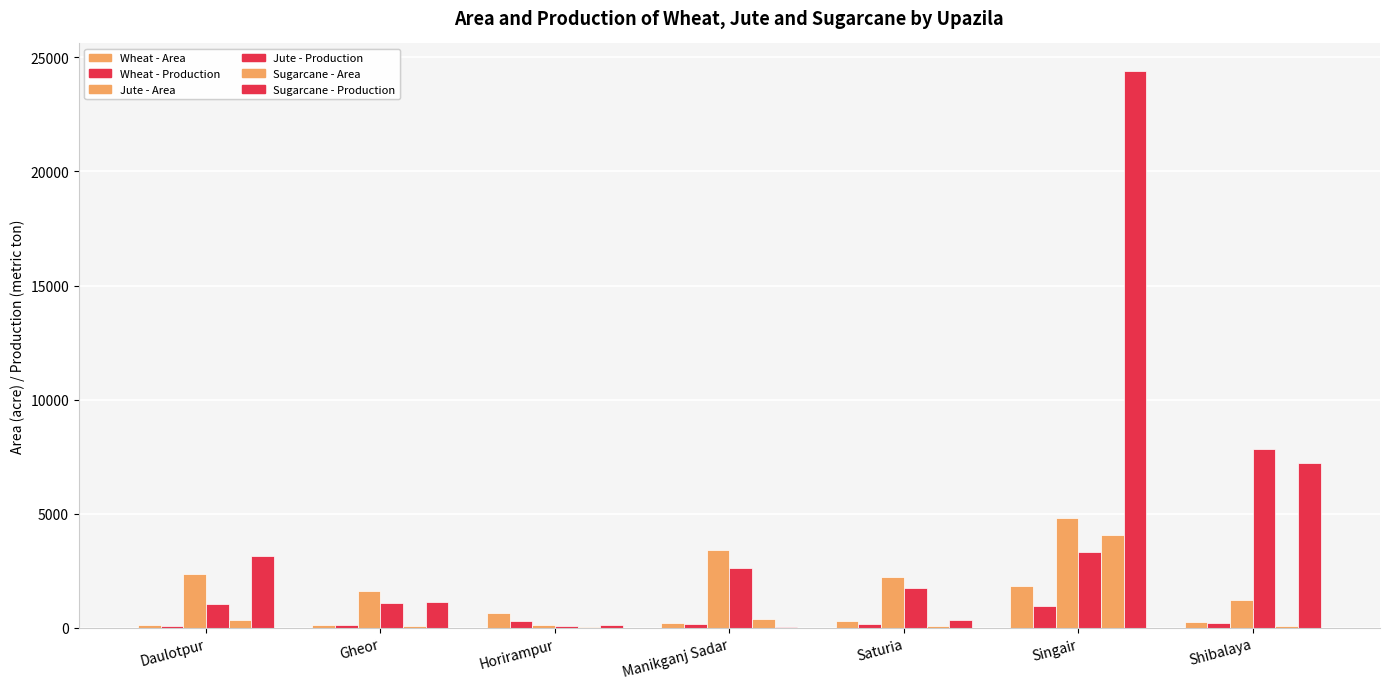

What is the label of the 3rd bar from the right?

Saturia